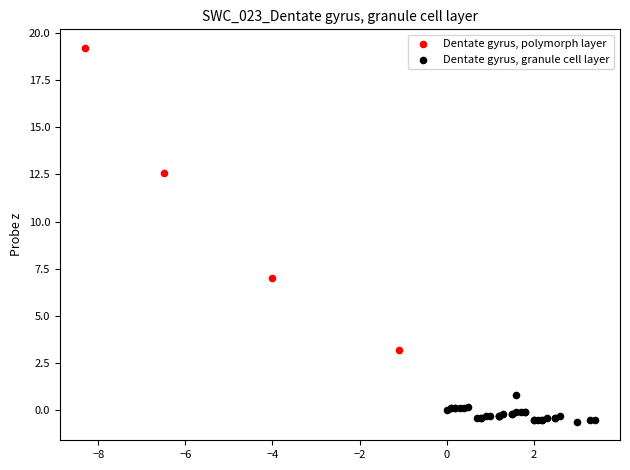

What are all the series names shown in the legend?

Dentate gyrus, polymorph layer, Dentate gyrus, granule cell layer